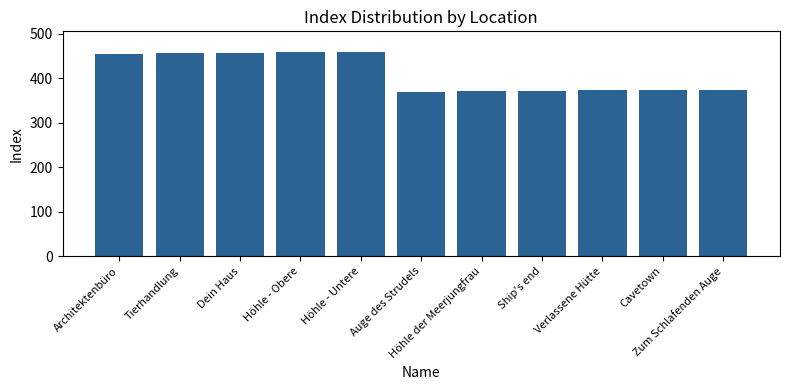

What is the value of the 5th bar from the left?

460